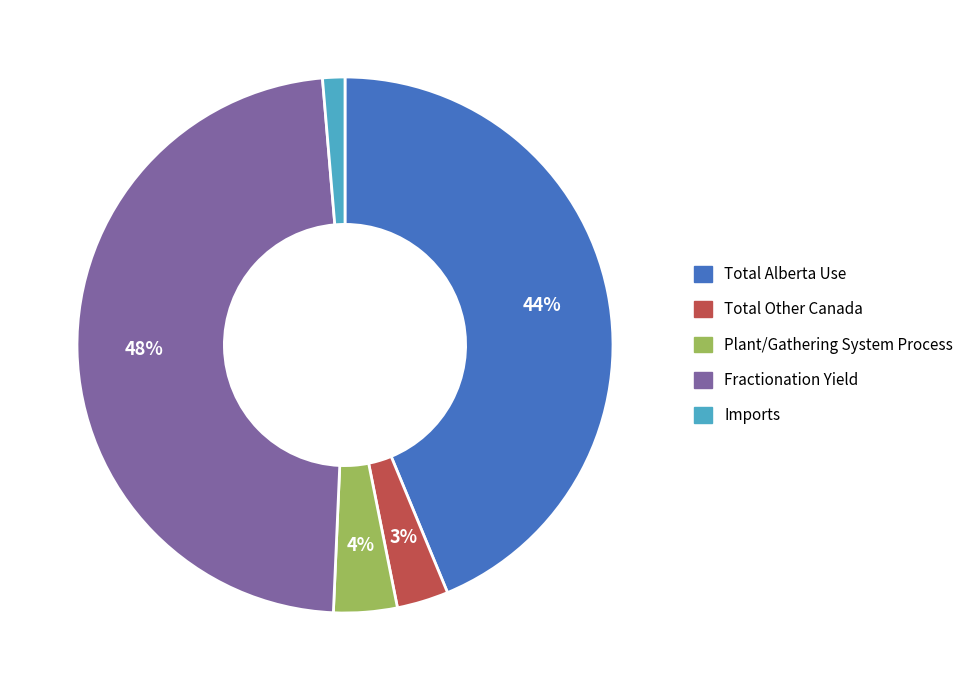

Is it true that Imports is 12% of the pie?

False